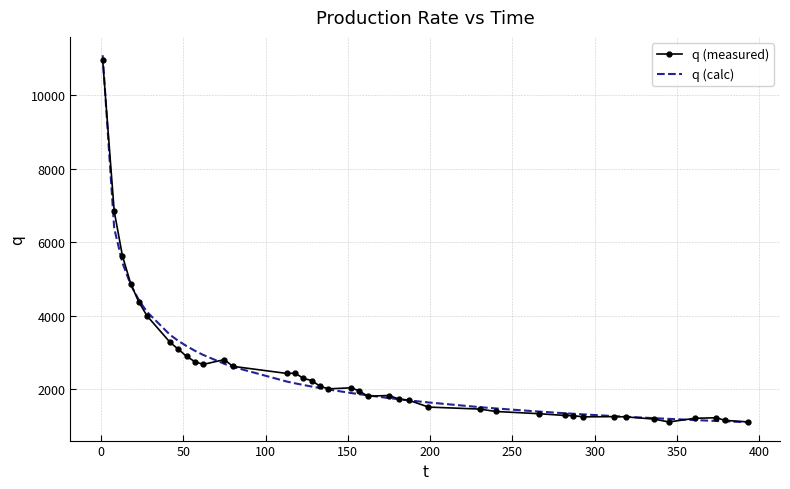

Which series has the largest range (max minus min)?

q (calc)